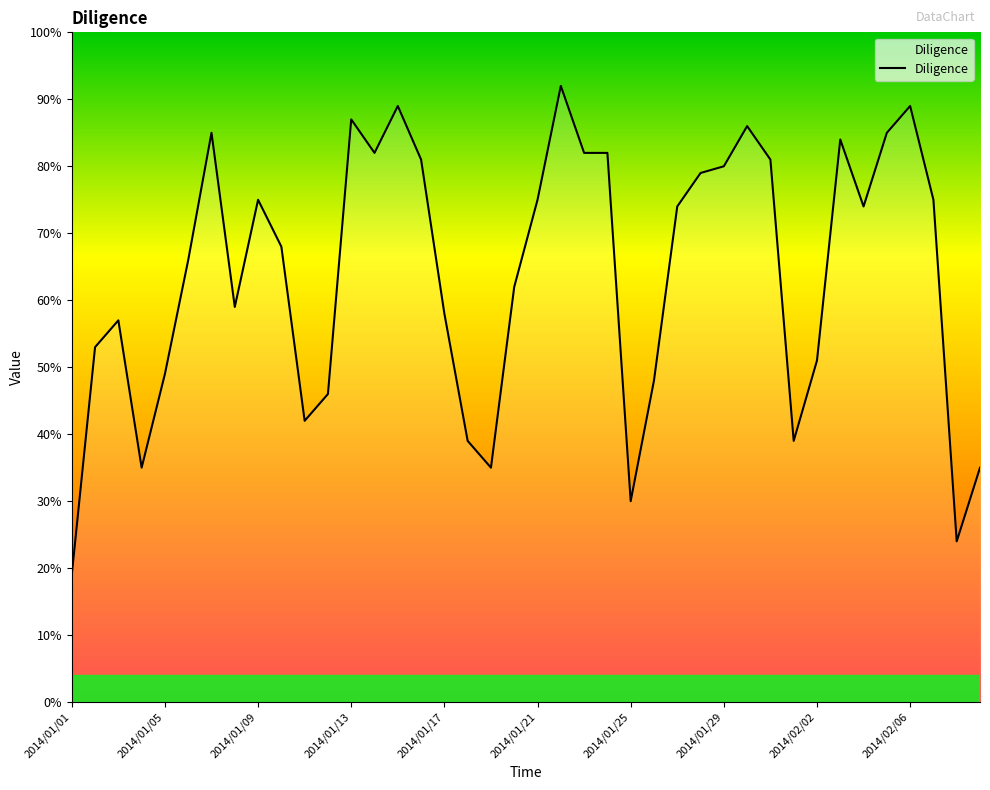

What is the difference between the maximum and minimum values?

73